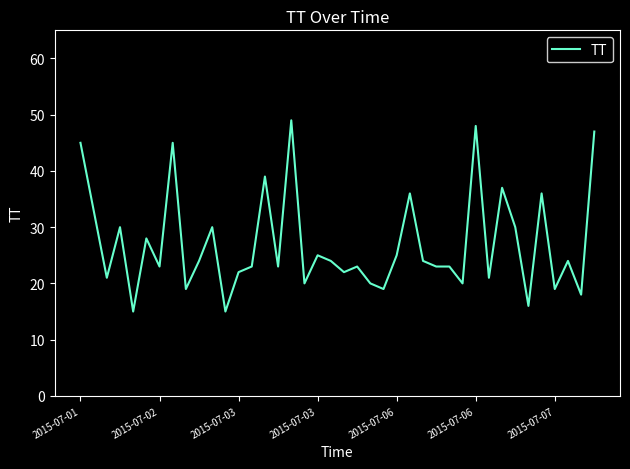

What is the maximum value shown in the chart?

49